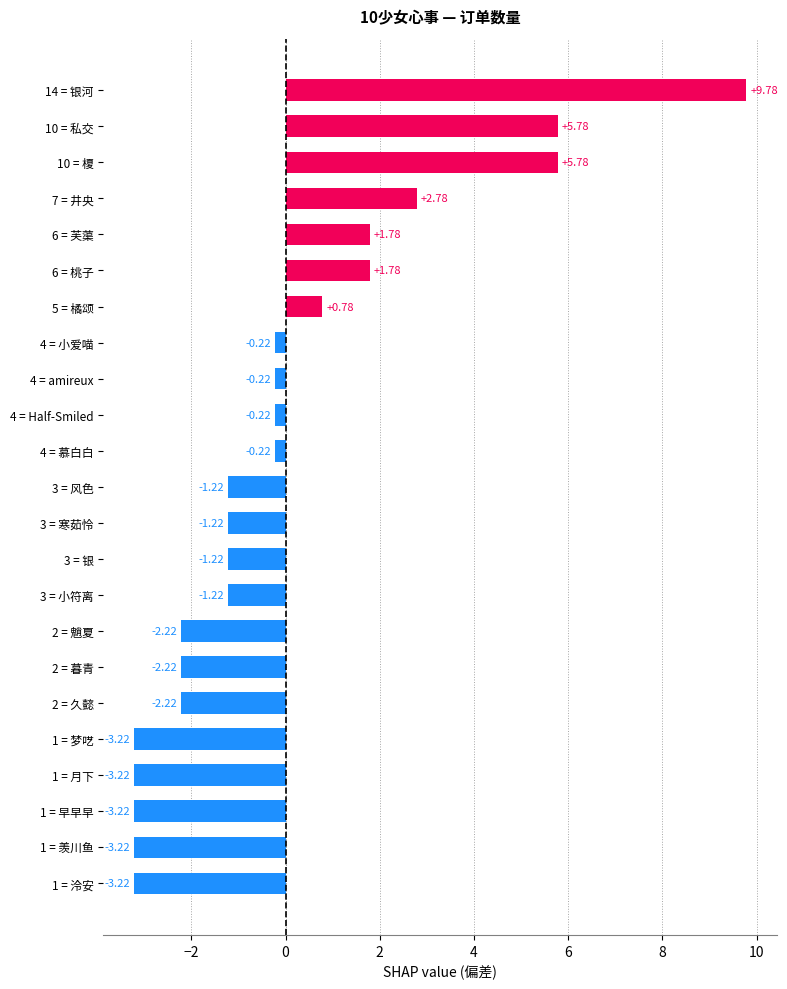

What is the difference between the maximum and second lowest values?

13.0